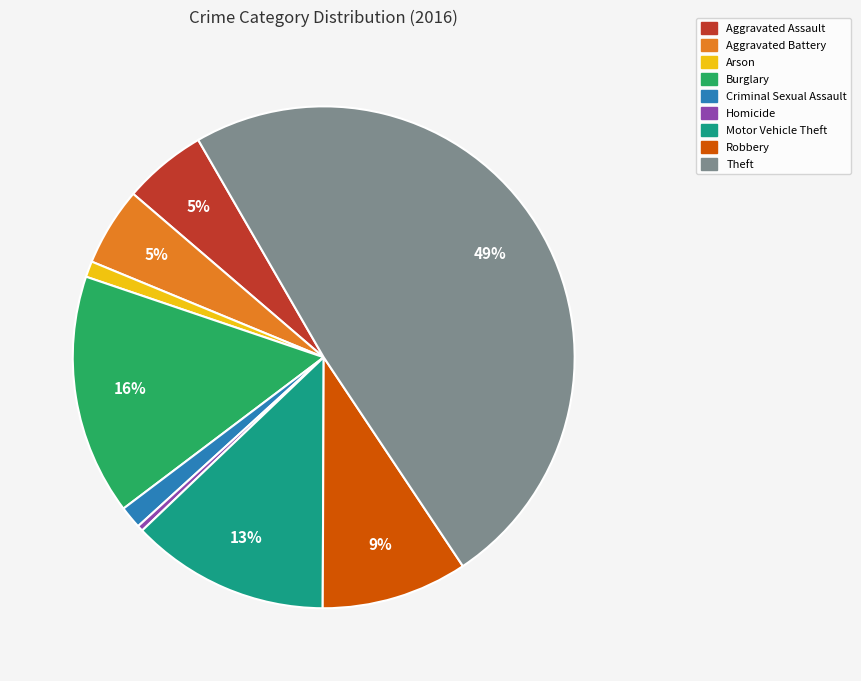

Do Homicide and Burglary together represent more than half of the pie?

No